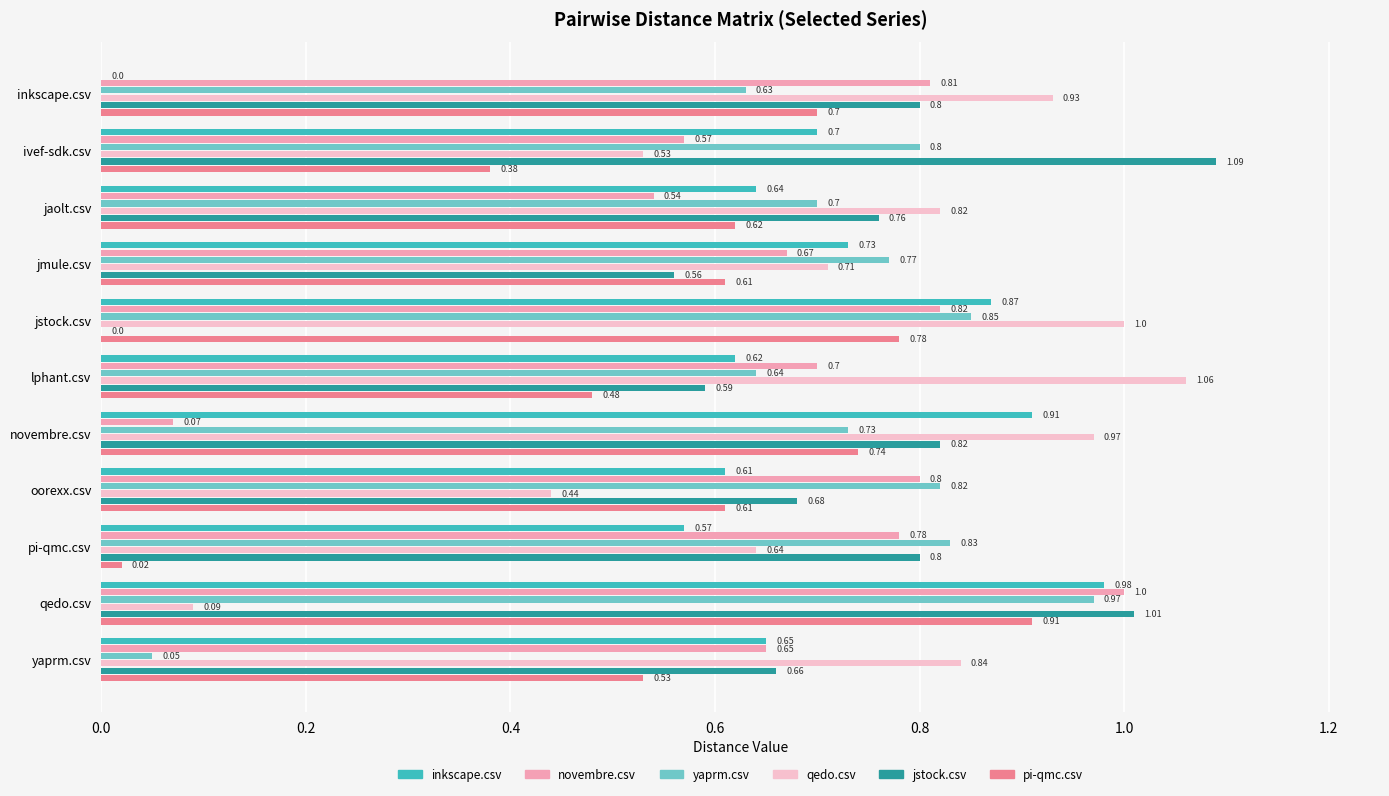

What is the sum of all qedo.csv values?

8.0